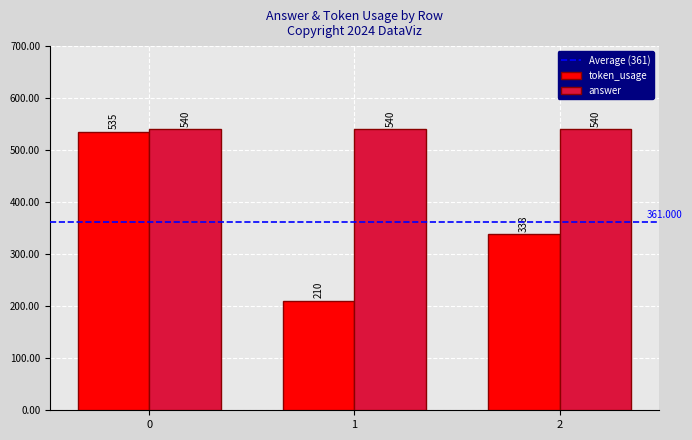

Rank the series by their maximum value, from highest to lowest.

answer, token_usage